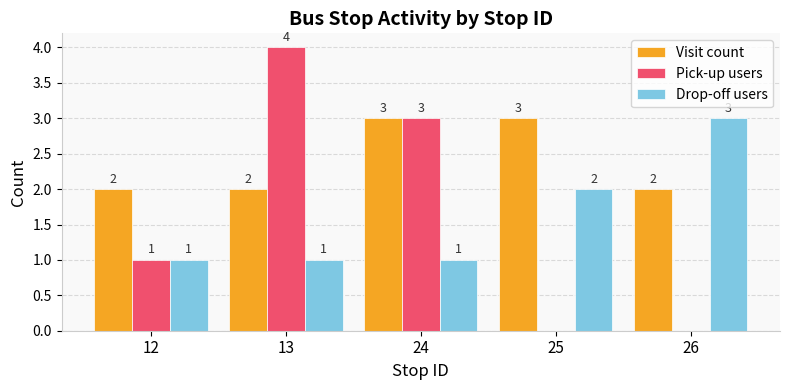

Reading left to right, extract all data points from this chart.

Visit count: 2	2	3	3	2
Pick-up users: 1	4	3	0	0
Drop-off users: 1	1	1	2	3